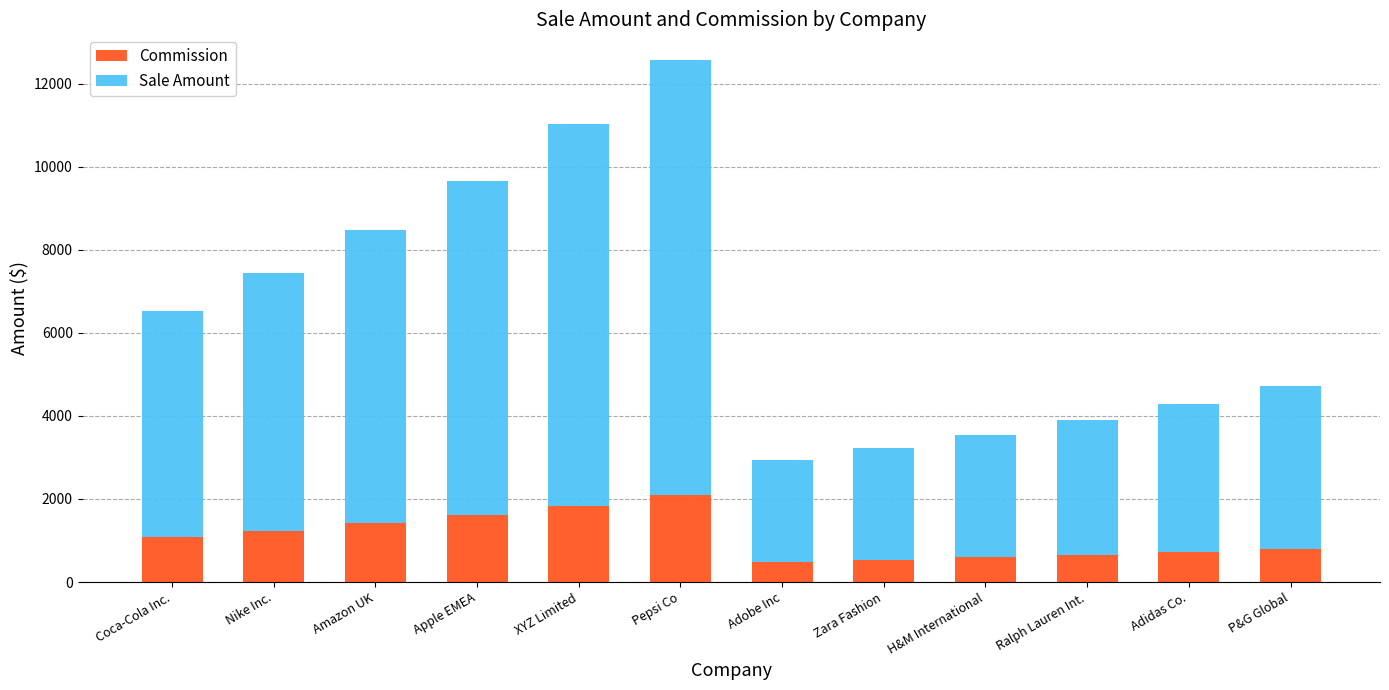

What is the total value across all series at Amazon UK?

8478.1